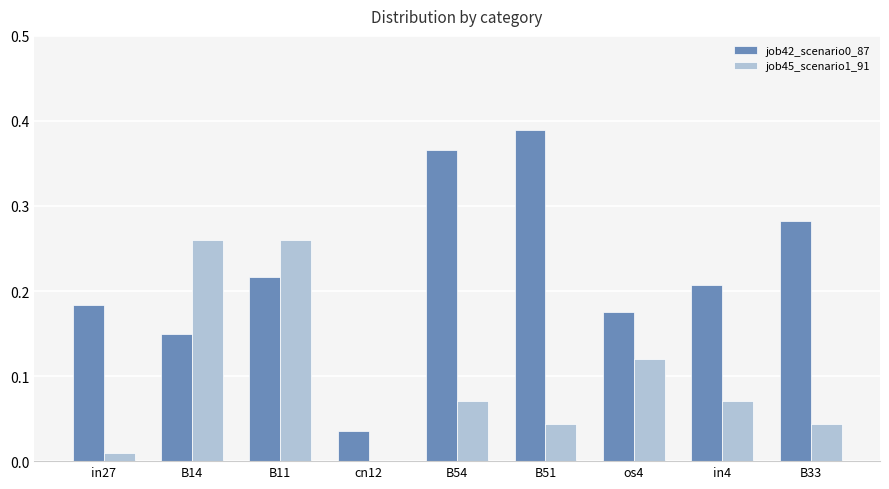

The value of job42_scenario0_87 at in27 is 0.1. True or false?

False